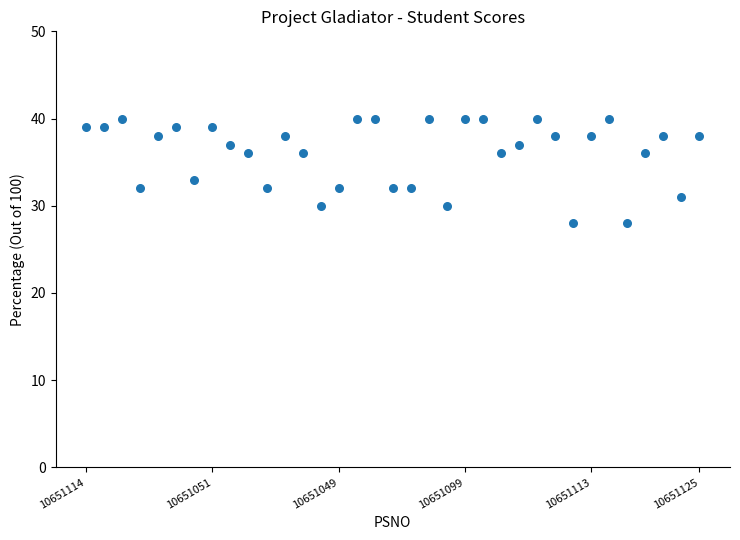

What Y value in the scatter plot is closest to 34?

33